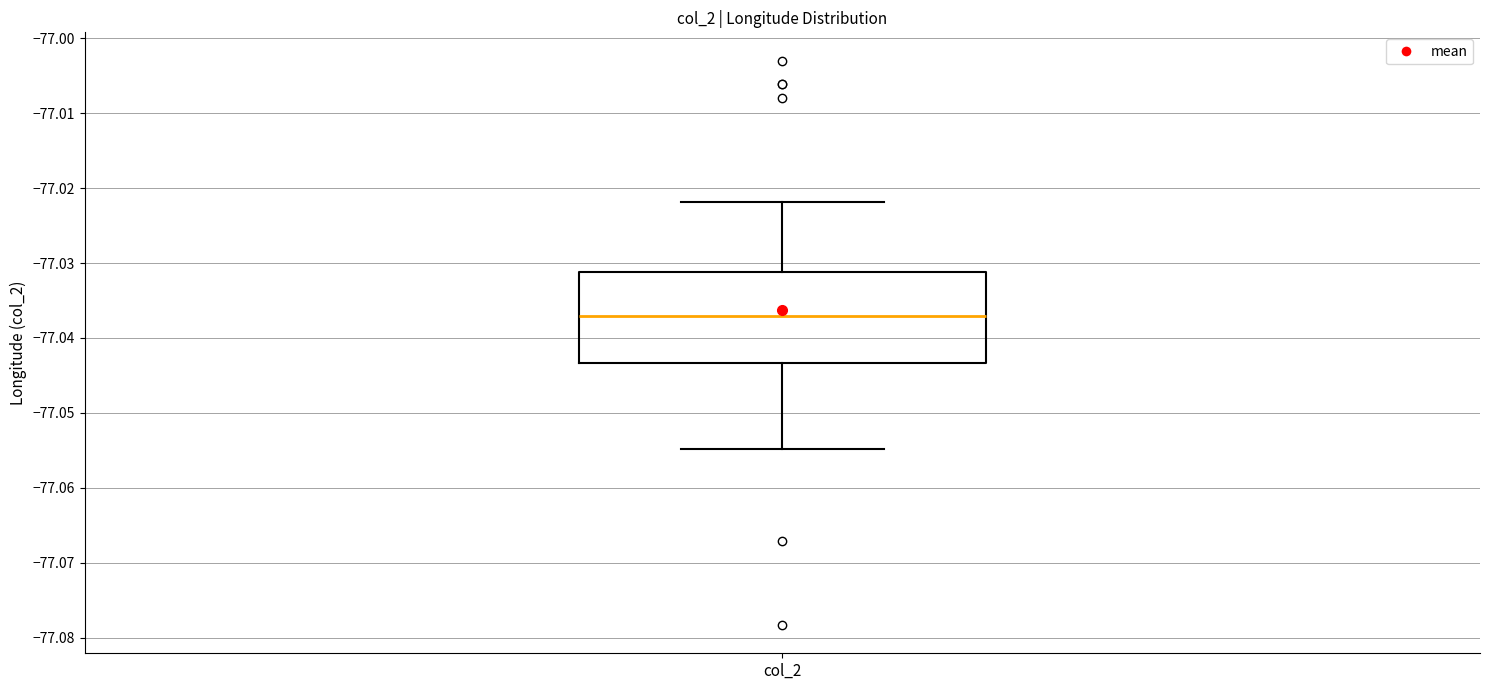

Where does the upper whisker of the box for col_2 end on the y-axis? The values are not printed on the chart, so give them approximately, as read against the axis.

-77.022